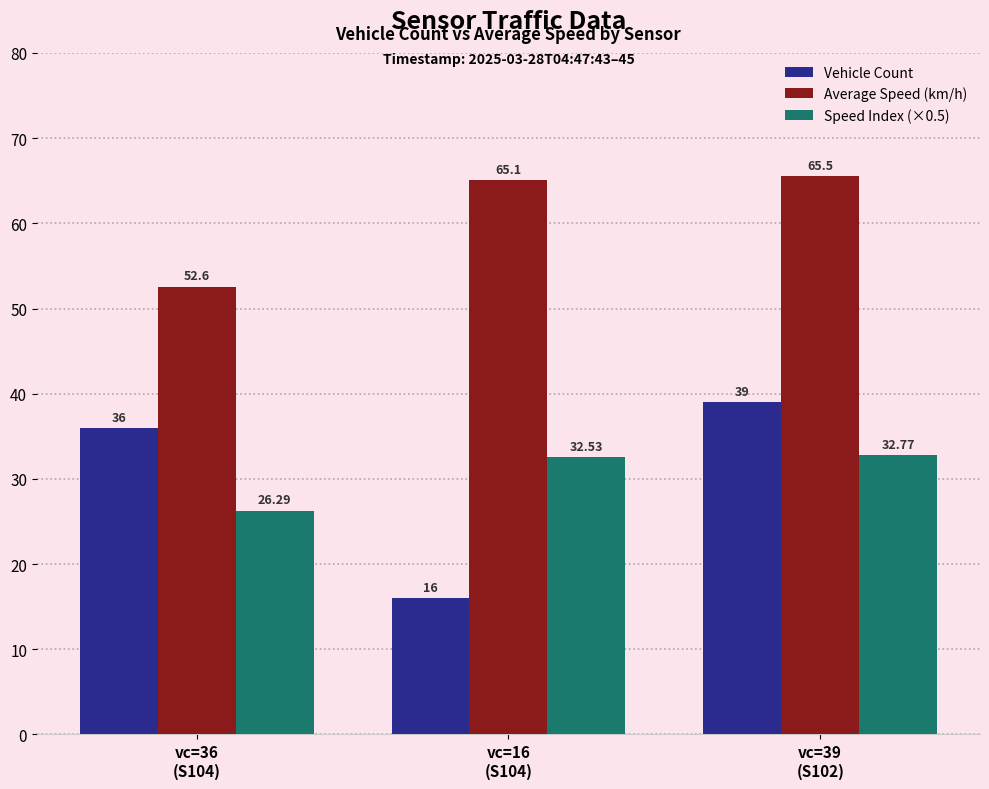

How many groups of bars are there?

3